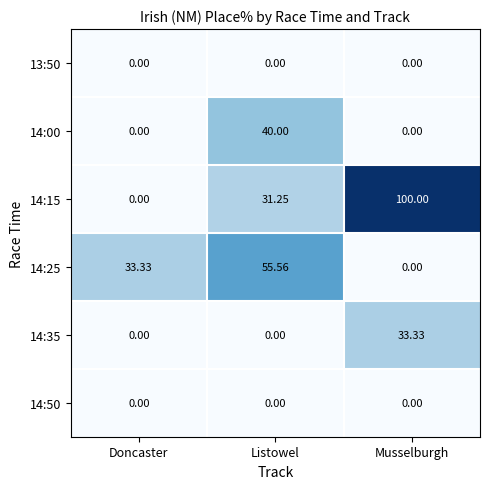

At which label does 14:25 first exceed 33?

Doncaster